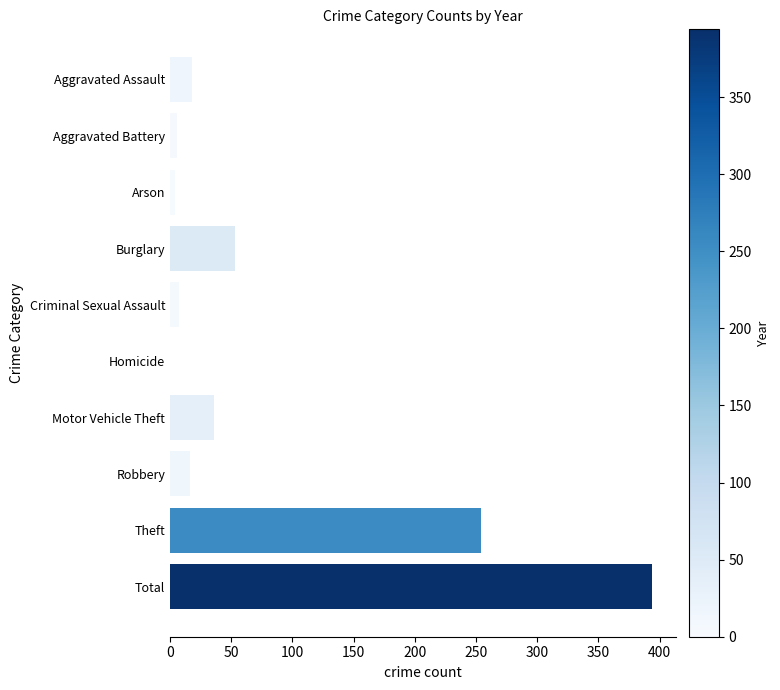

Which category has the highest value across all series?

Total